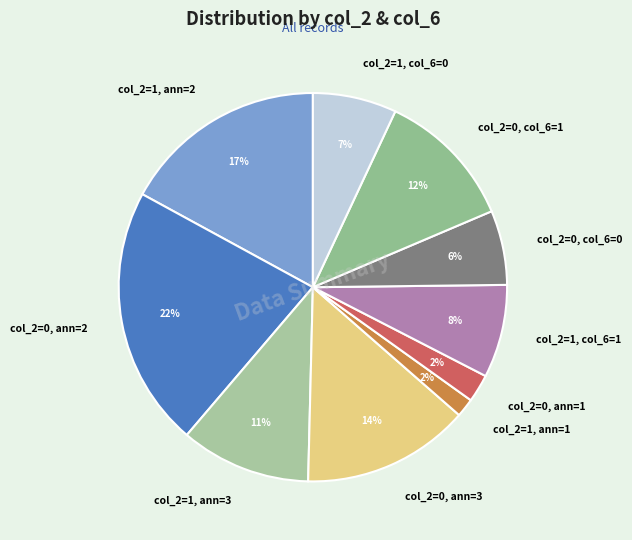

True or false: col_2=1, col_6=1 accounts for 8% of the total.

True